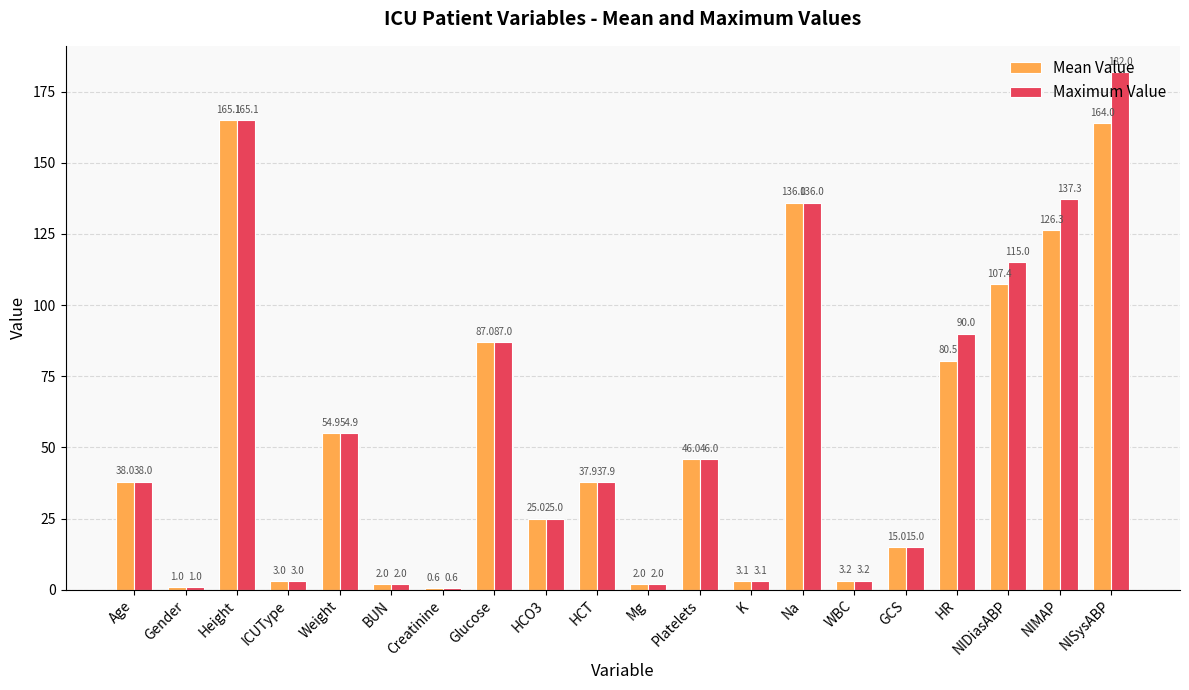

Is it true that Mean Value equals 87.0 at Glucose?

True